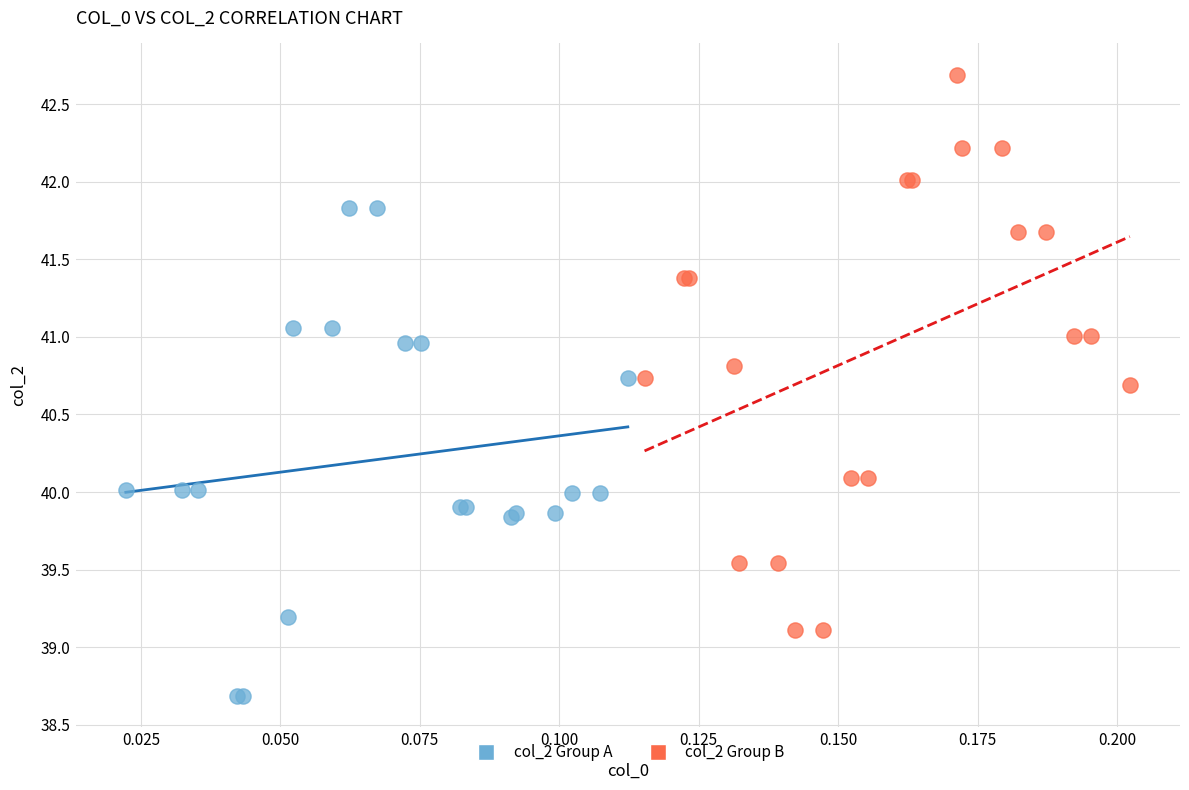

Which series reaches the maximum Y coordinate?

col_2 Group B